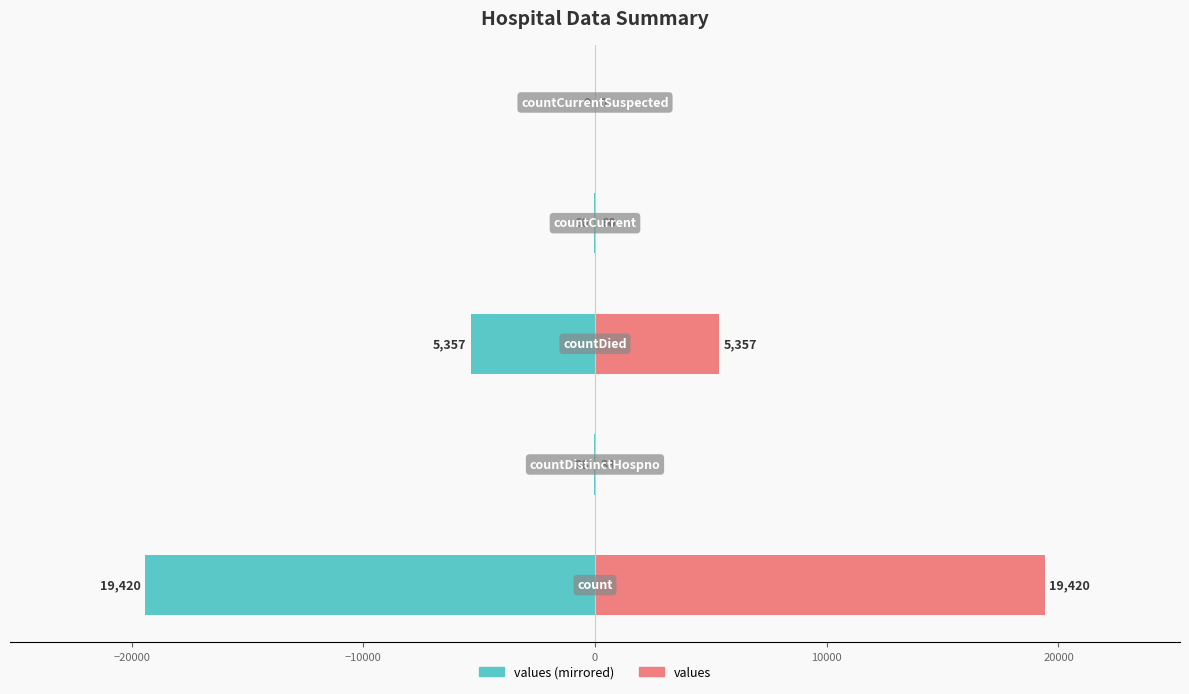

How many bars are there in total?

10